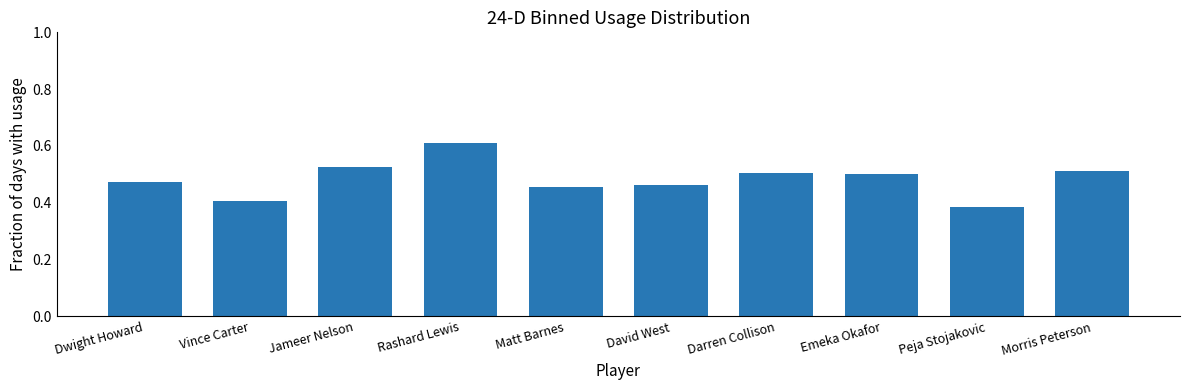

Which has a higher value, Peja Stojakovic or David West?

David West